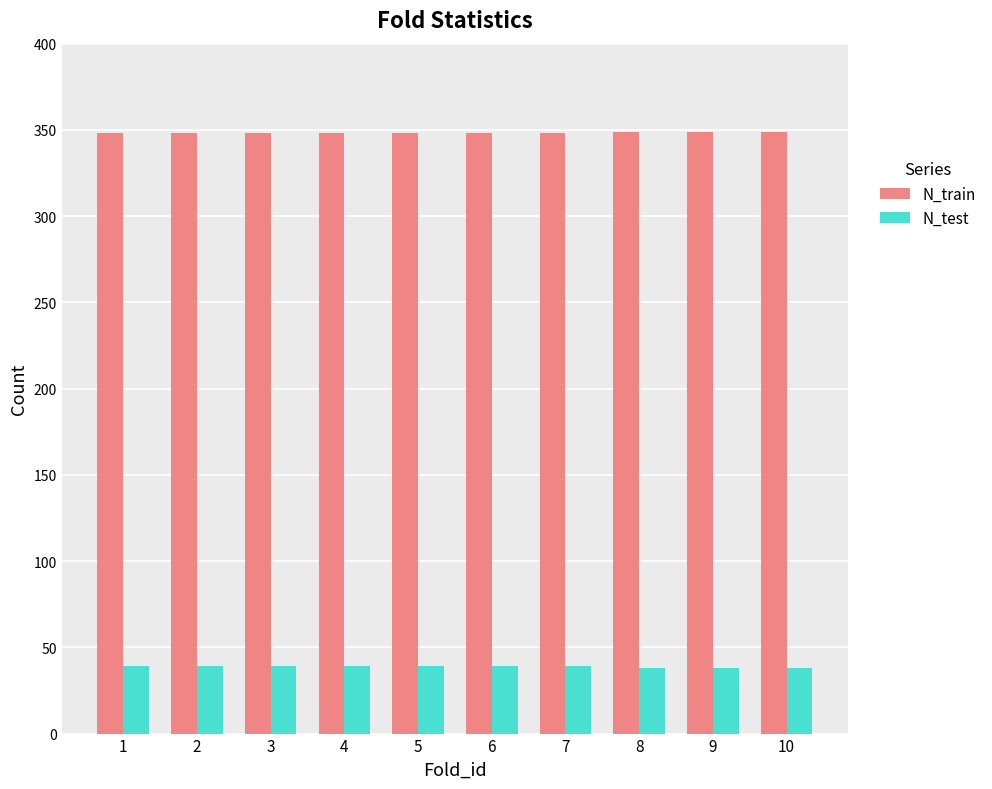

True or false: N_train has a value of 348 at 7.

True